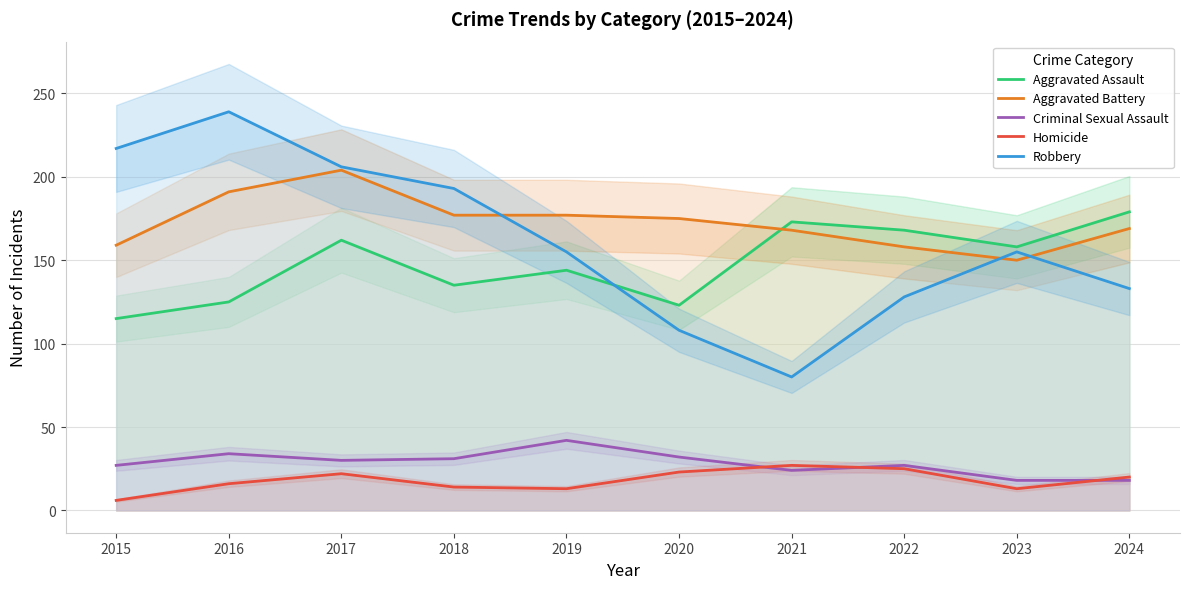

List the labels in order of Aggravated Battery value, smallest first.

2023, 2022, 2015, 2021, 2024, 2020, 2018, 2019, 2016, 2017